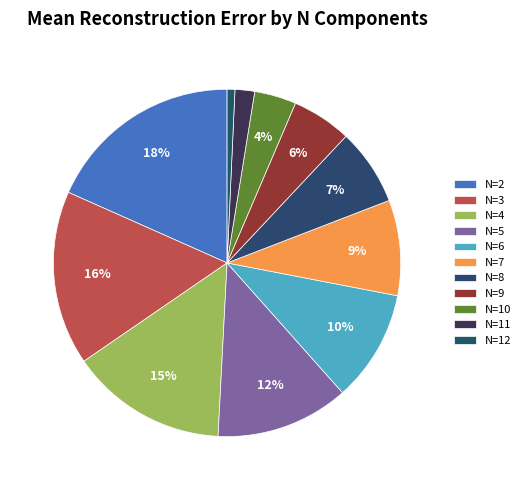

To the nearest percent, what percentage of the pie is N=9?

6%